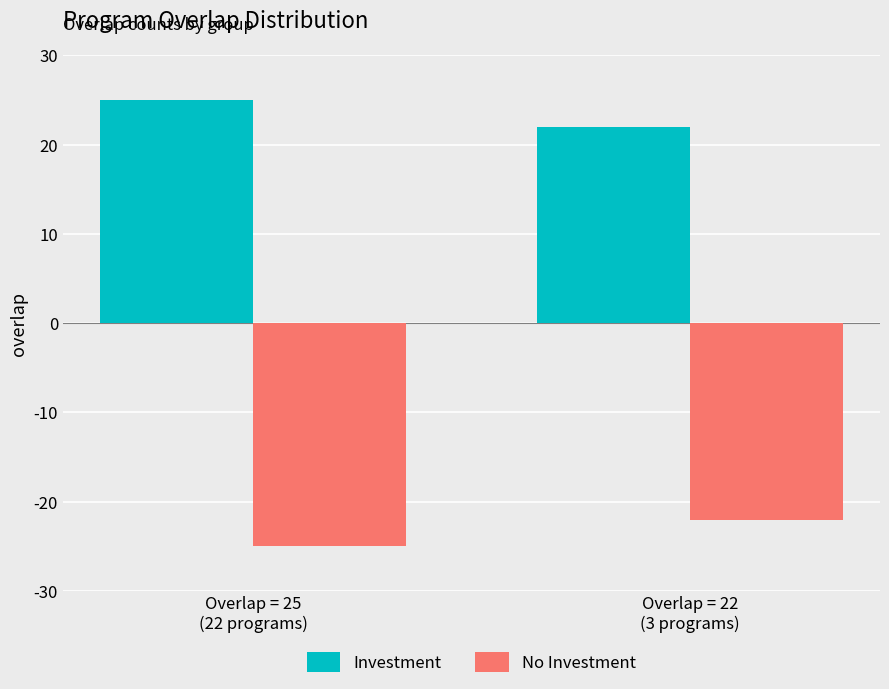

What is the maximum value for Investment?

25